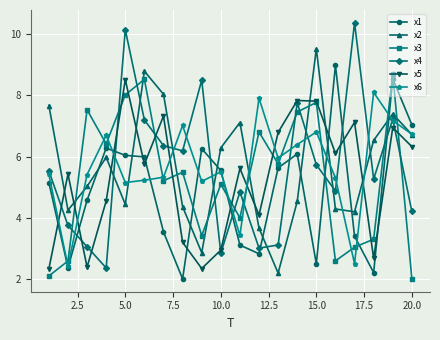

What is the lowest value of the x6 series?

2.4